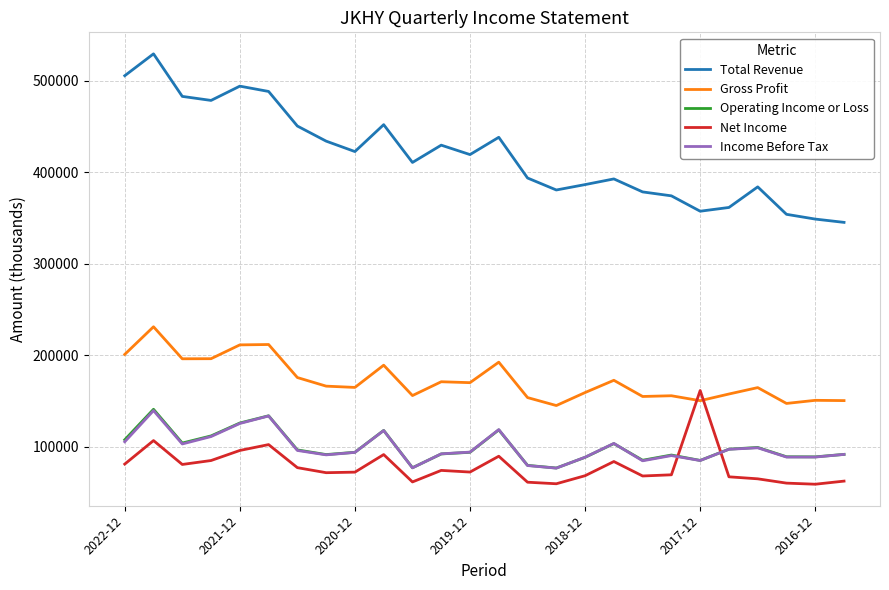

What is the smallest value displayed?

58800